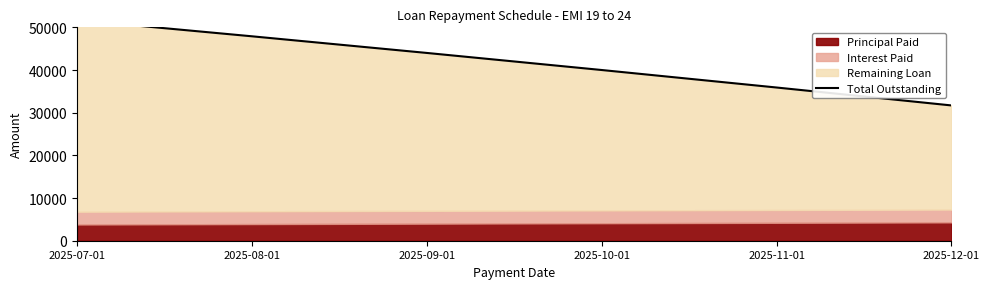

At which label does the data first exceed 44000?

2025-07-01